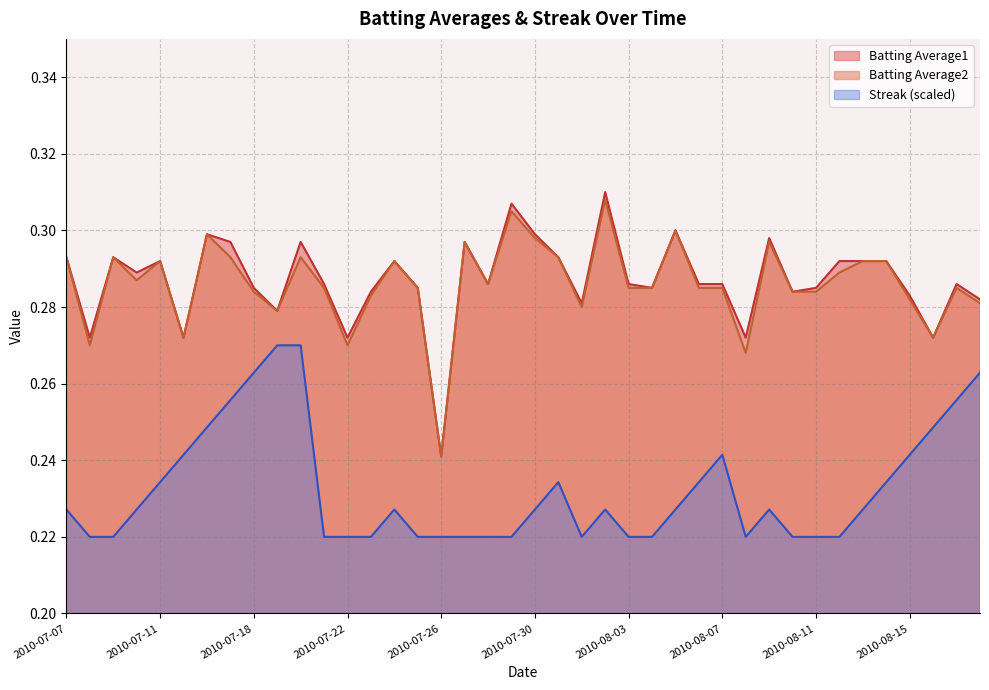

At which category does Batting Average1 reach its first local valley?

2010-07-08